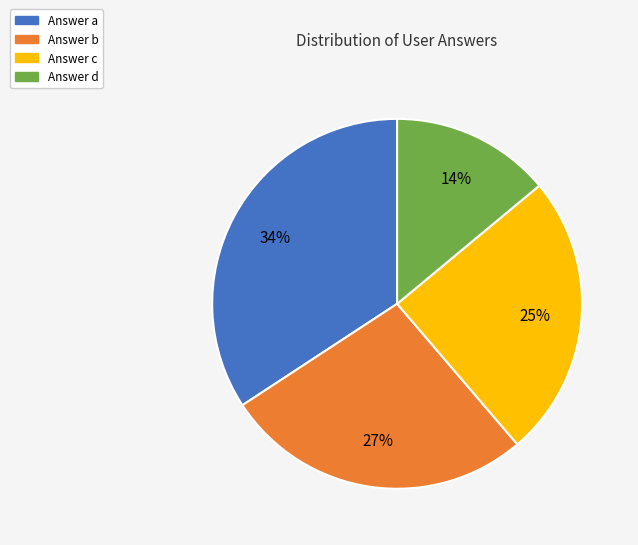

Count the number of slices in the pie.

4